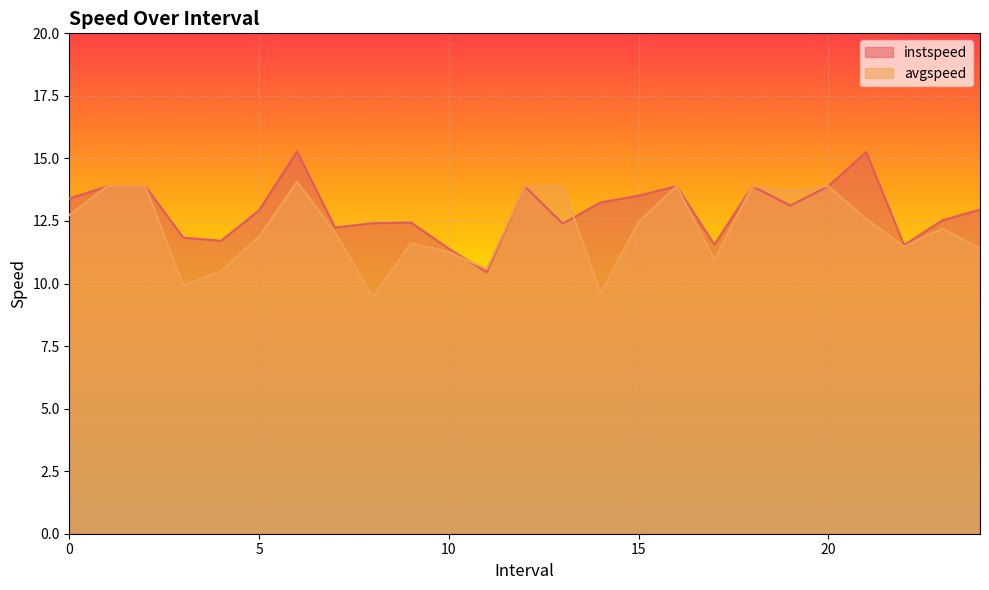

Which series has the widest spread of values?

instspeed